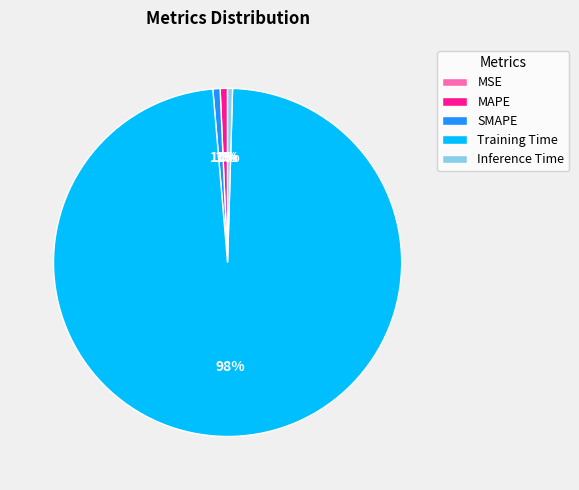

Which category has the biggest portion of the pie?

Training Time